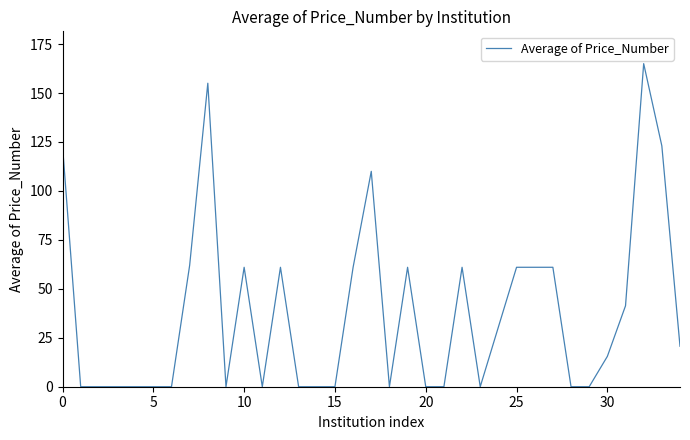

What is the maximum value shown in the chart?

165.0